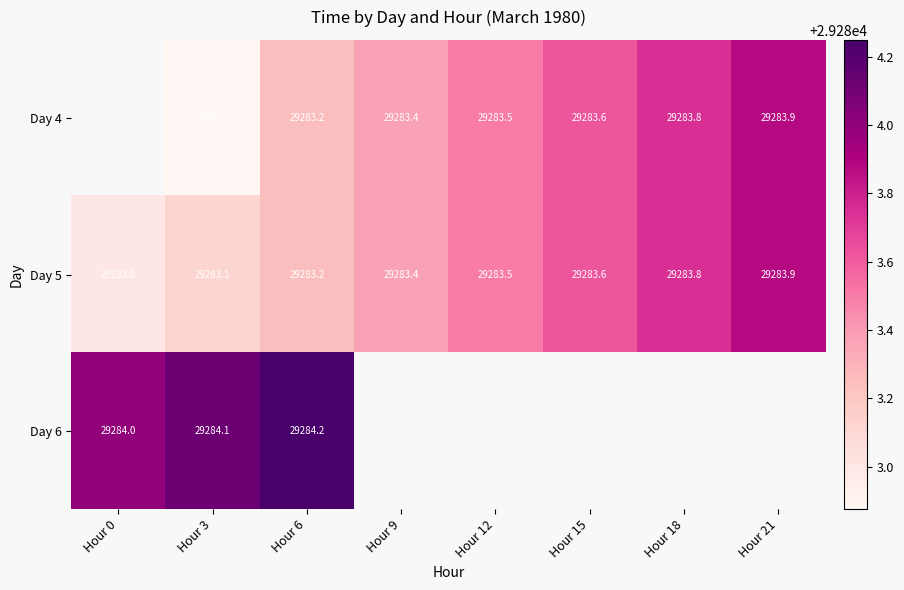

Is the value of Day 5 at Hour 15 greater than the value of Day 4 at Hour 9?

Yes